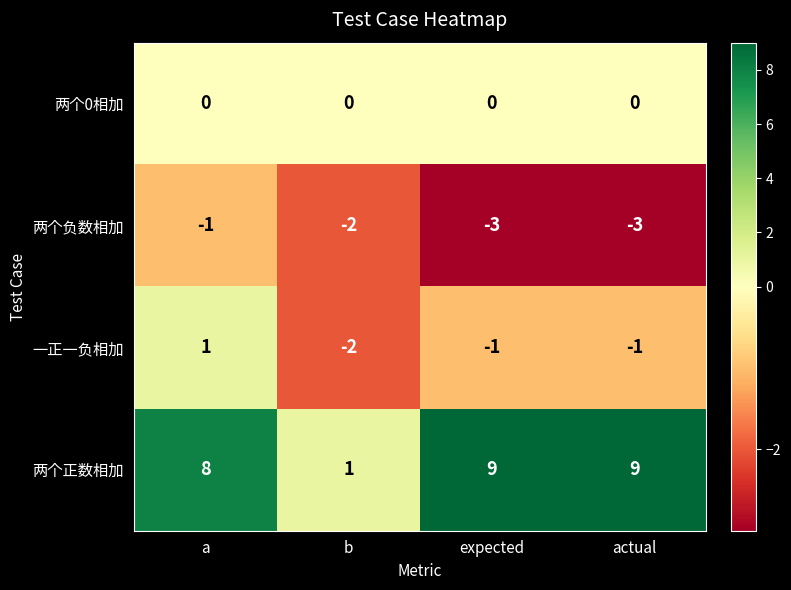

List the series in order of their peak value, lowest first.

两个负数相加, 两个0相加, 一正一负相加, 两个正数相加